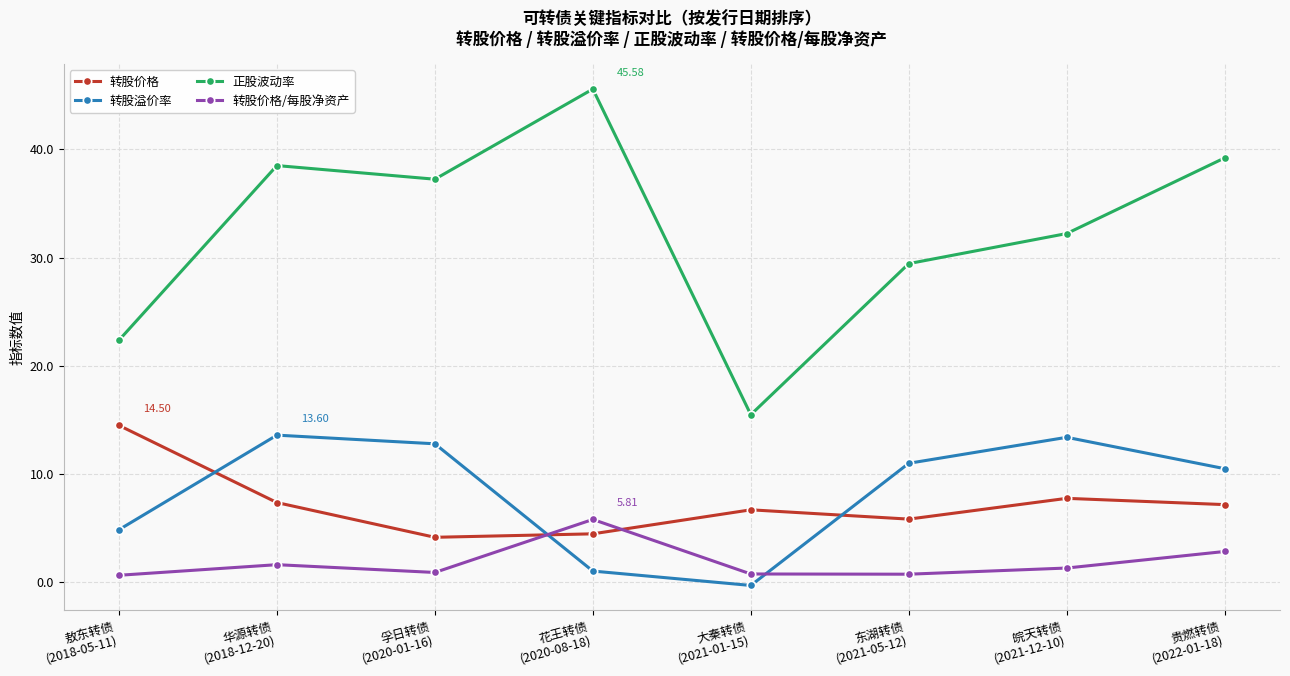

In 转股价格, how many points are higher than both neighbors (excluding endpoints)?

2